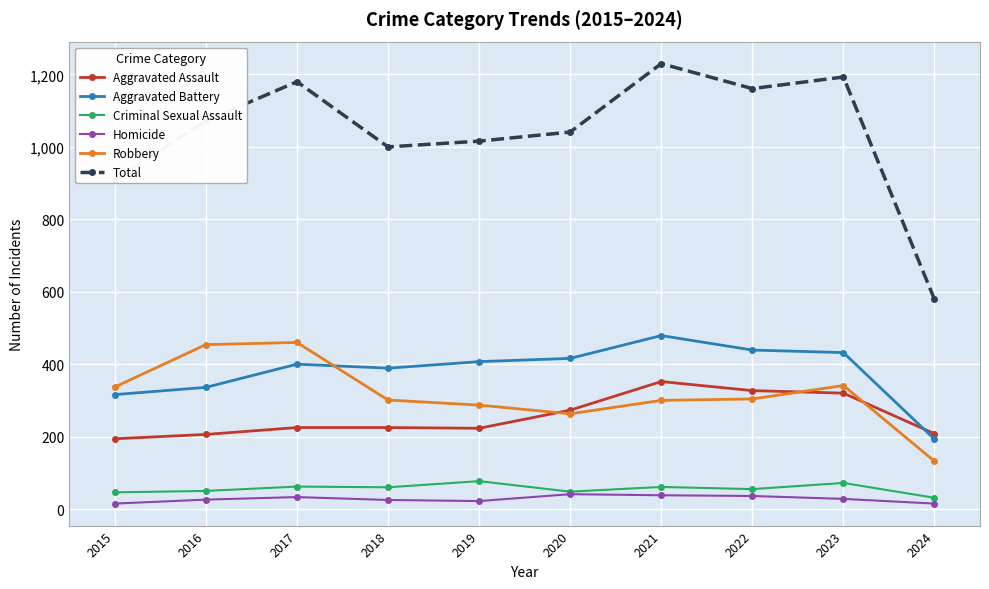

Which series changed the most between 2015 and 2016?

Total